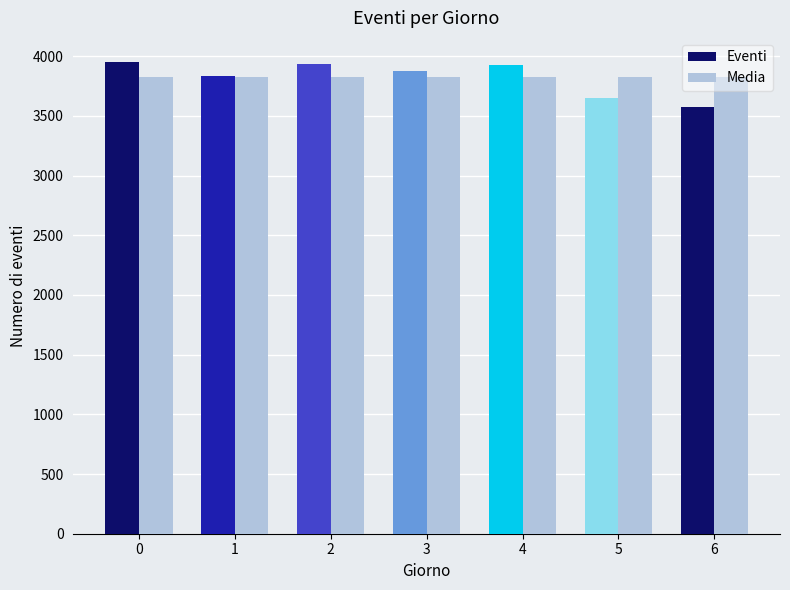

At how many categories does at least one series exceed 3721?

7